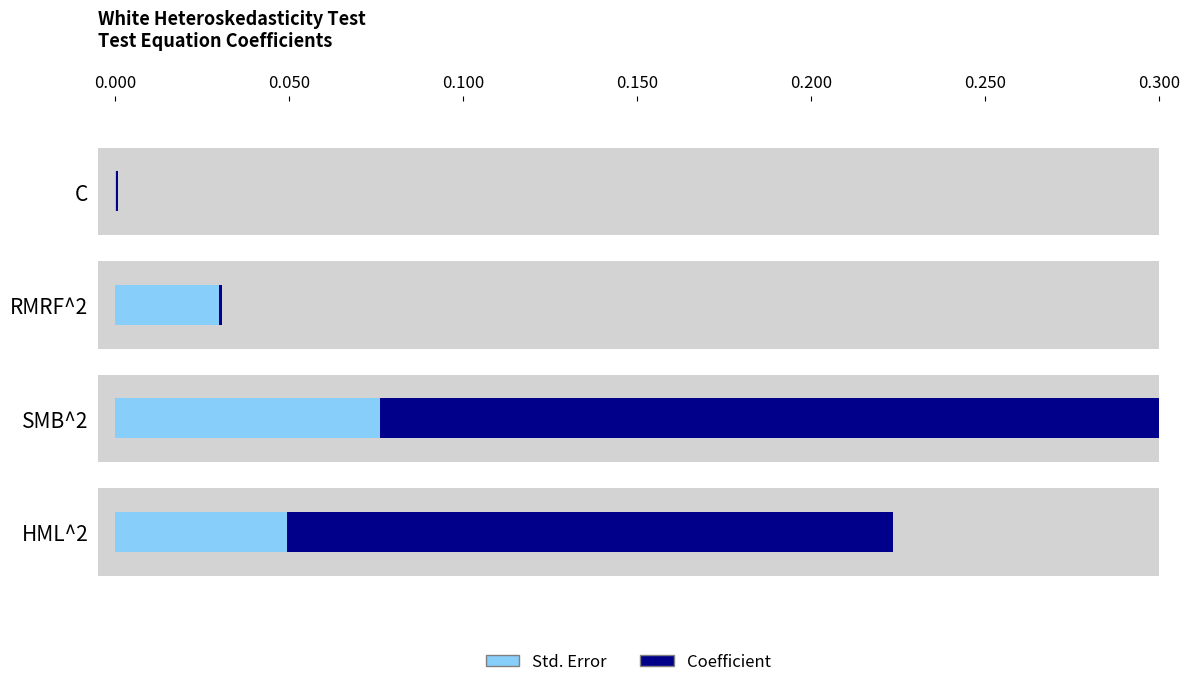

Rank the series by their maximum value, from lowest to highest.

Std. Error, Coefficient